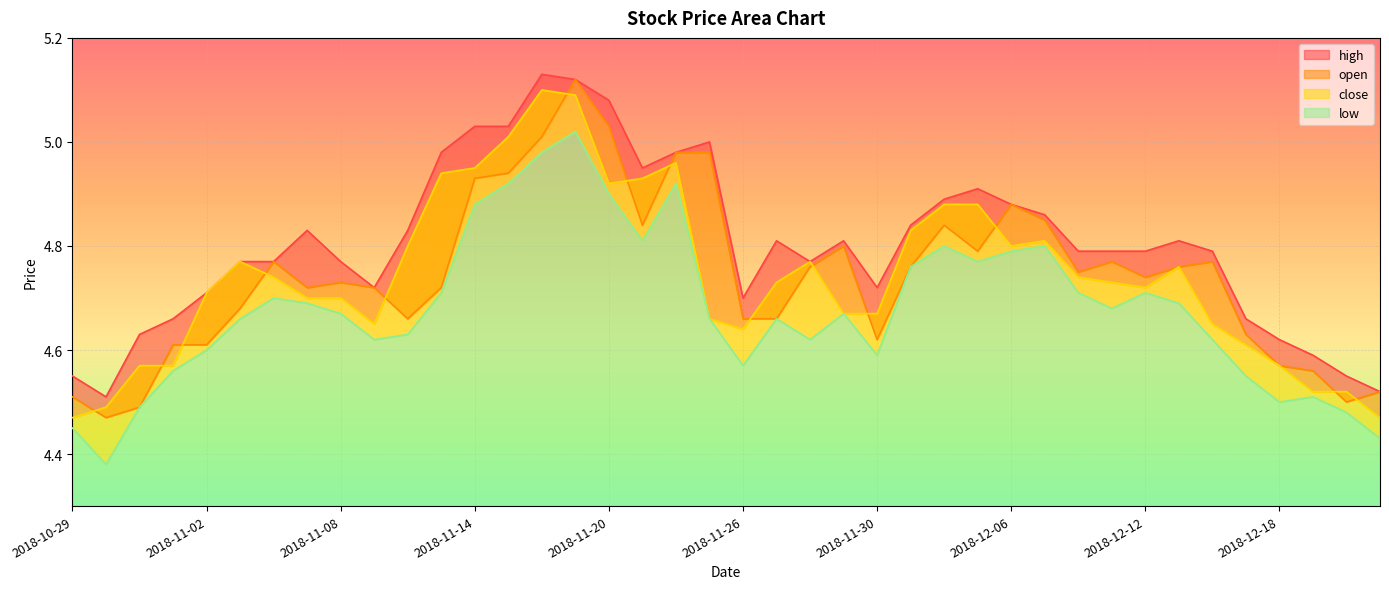

Where is the first local maximum for high?

2018-11-07